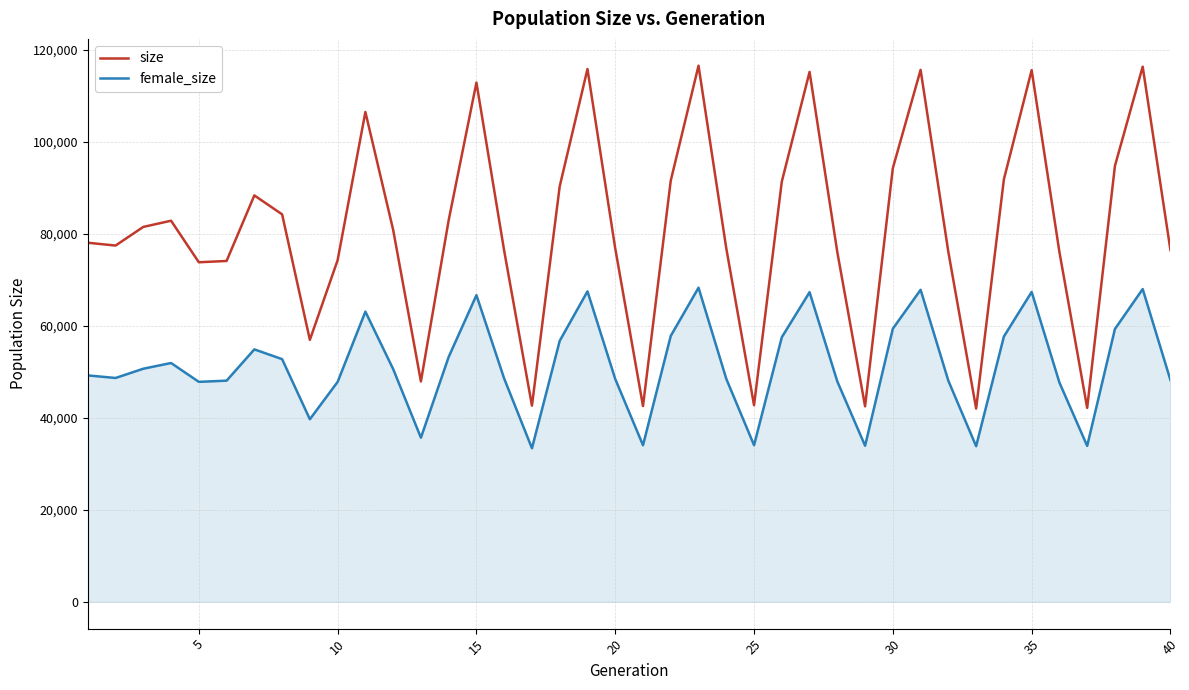

List the series in order of their overall mean, lowest first.

female_size, size